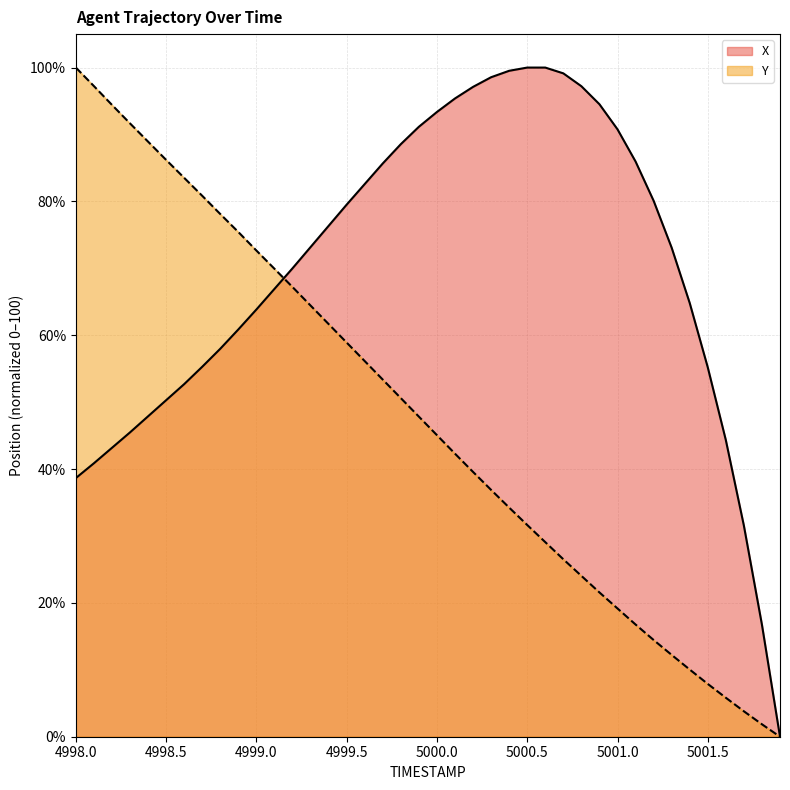

Does the chart display data point markers on the line(s)?

No